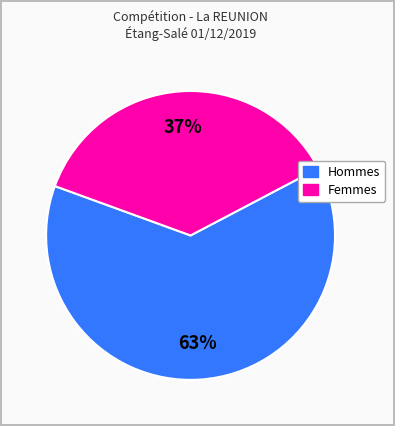

To the nearest percent, what is the average slice percentage?

50%